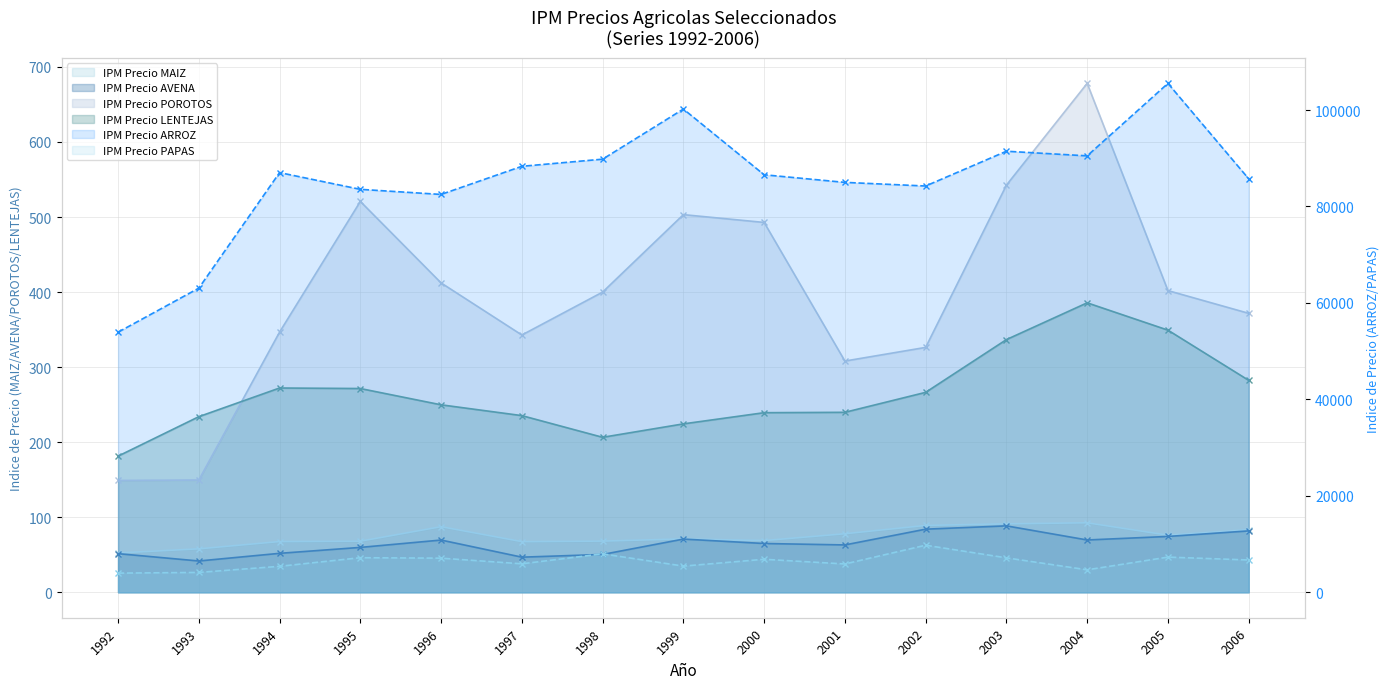

What is the difference between the IPM Precio ARROZ values at 1993 and 2004?

27428.7